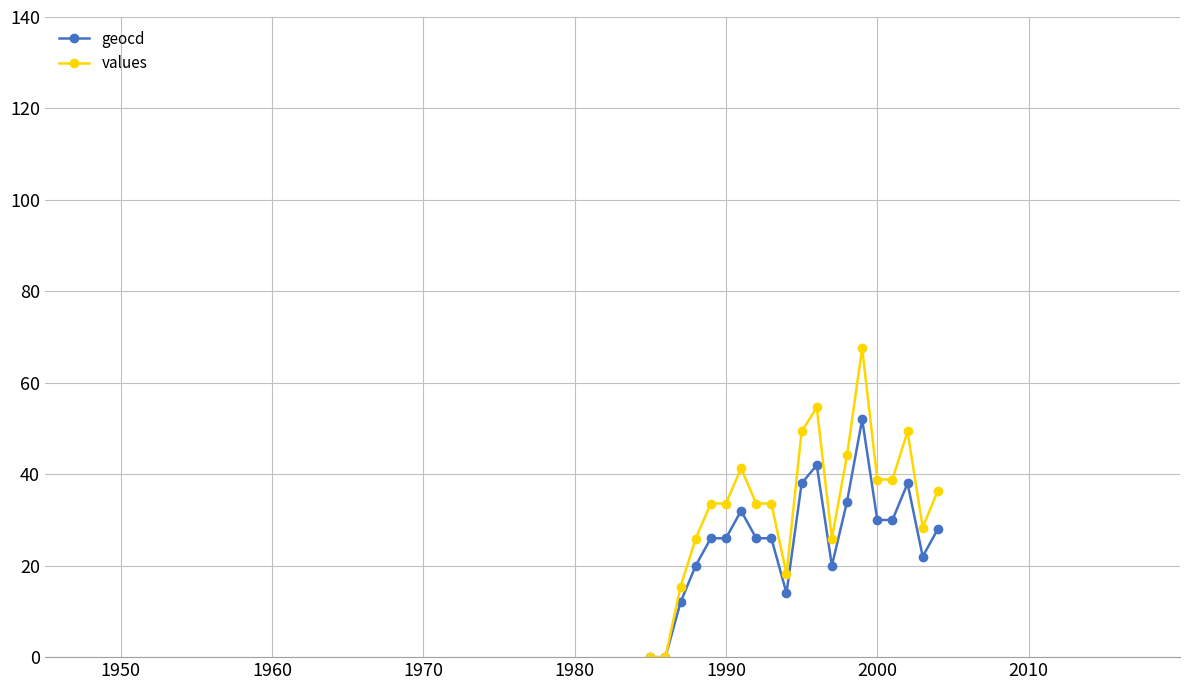

How many lines are shown in the chart?

2